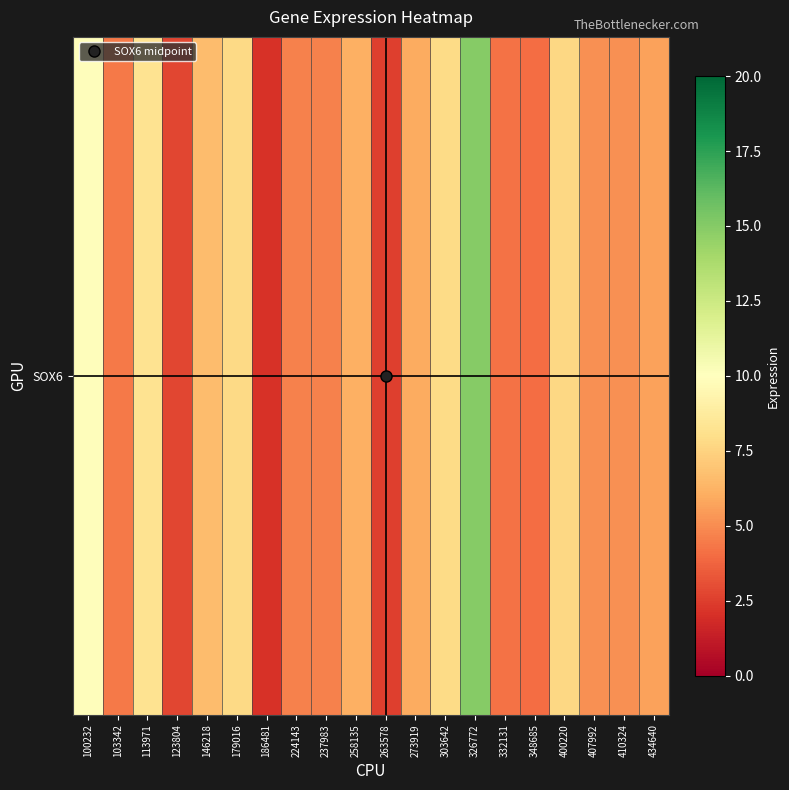

At which category does the chart reach its peak across all series?

326772